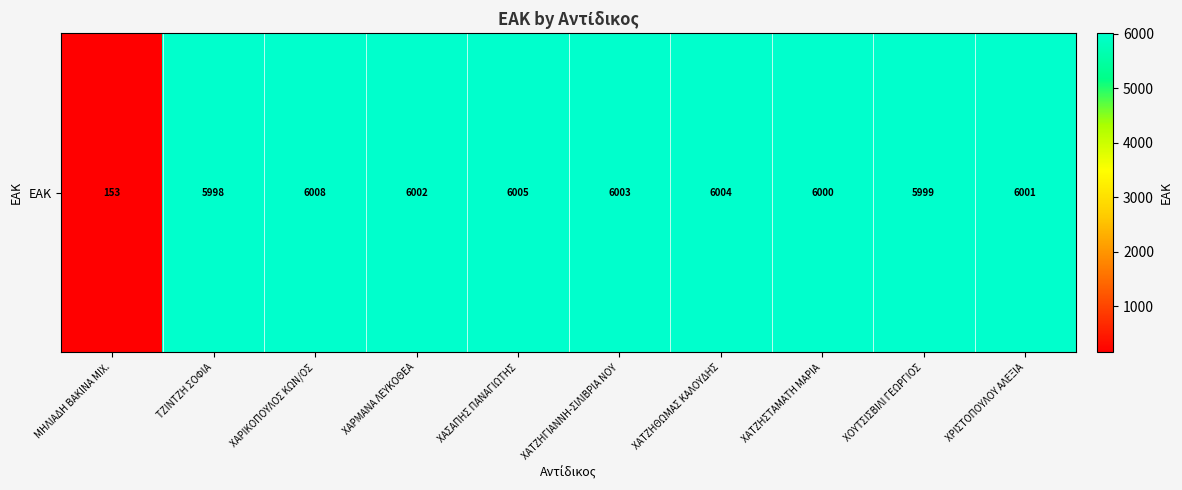

What is the sum of the values at ΧΑΡΜΑΝΑ ΛΕΥΚΟΘΕΑ and ΤΖΙΝΤΖΗ ΣΟΦΙΑ?

12000